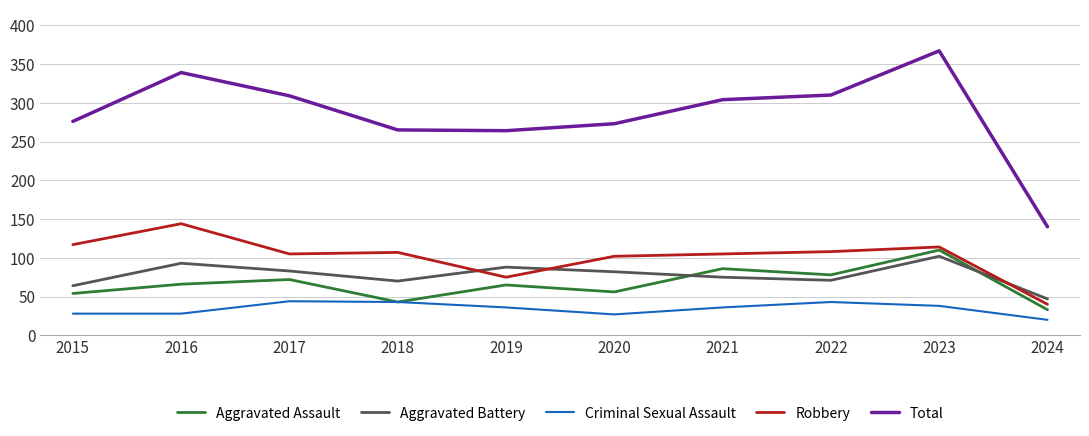

Rank the series at 2020 from lowest to highest value.

Criminal Sexual Assault, Aggravated Assault, Aggravated Battery, Robbery, Total